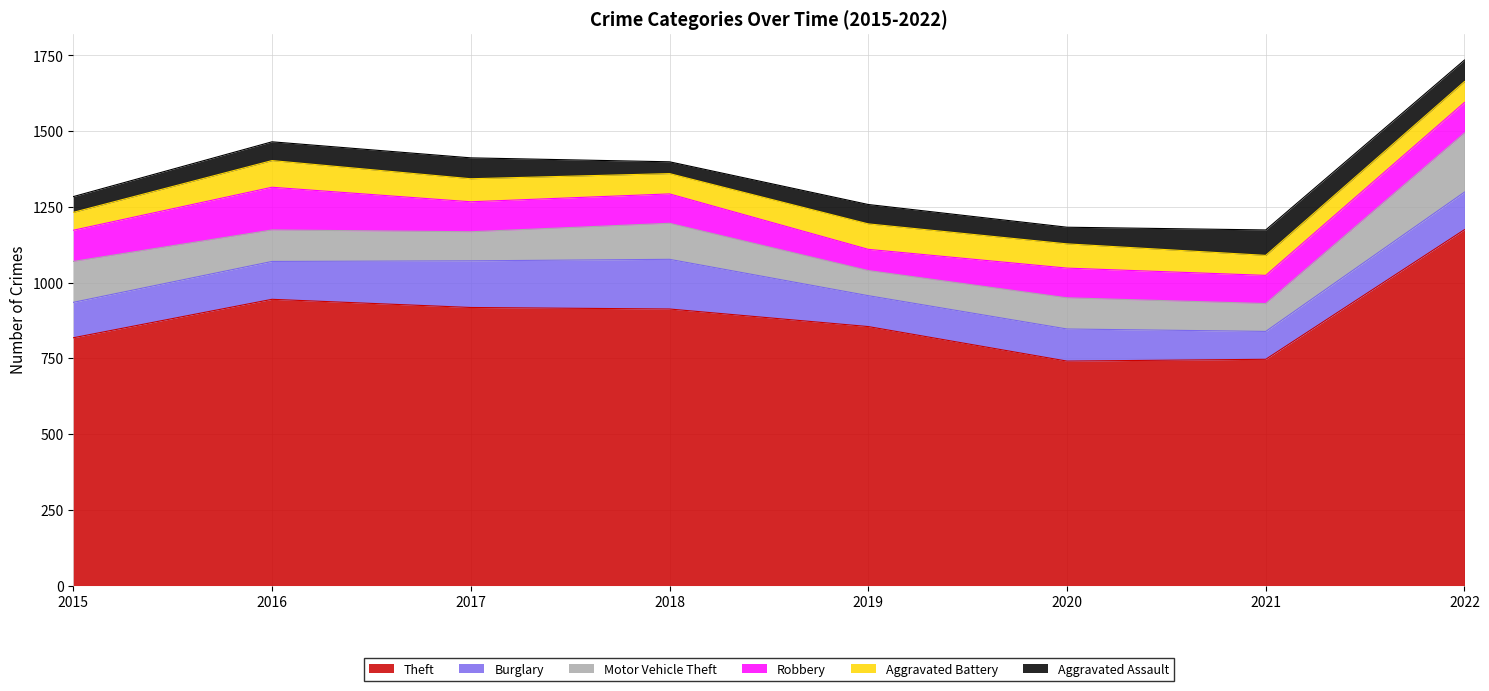

True or false: Aggravated Battery has a value of 80 at 2020.

True